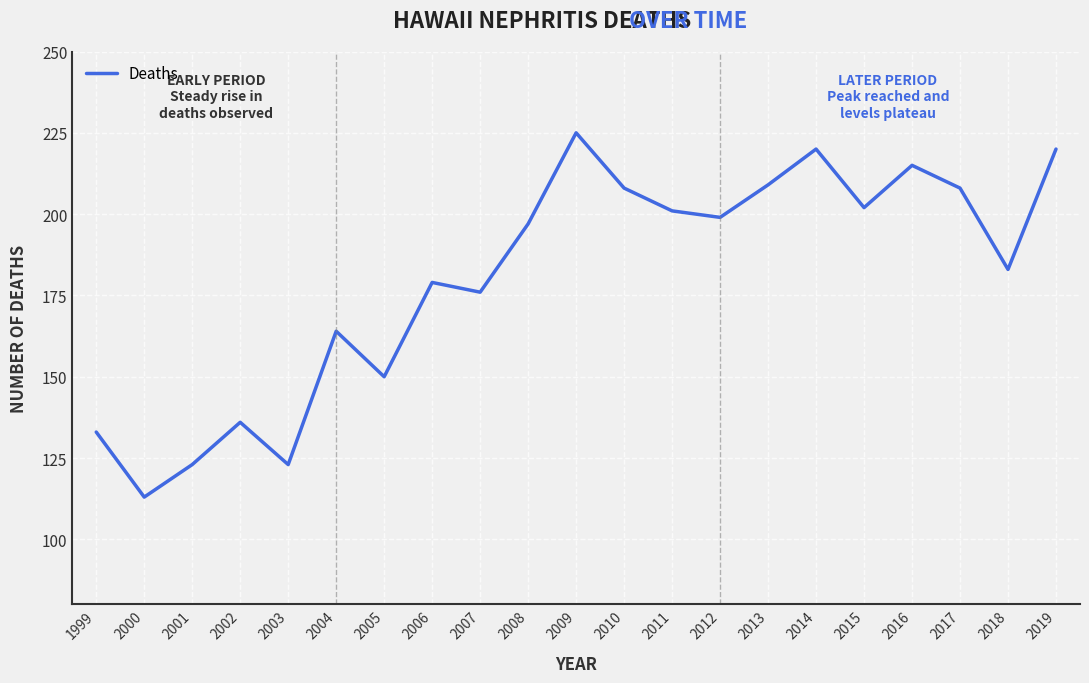

What is the difference between the values at 2012 and 2009?

26